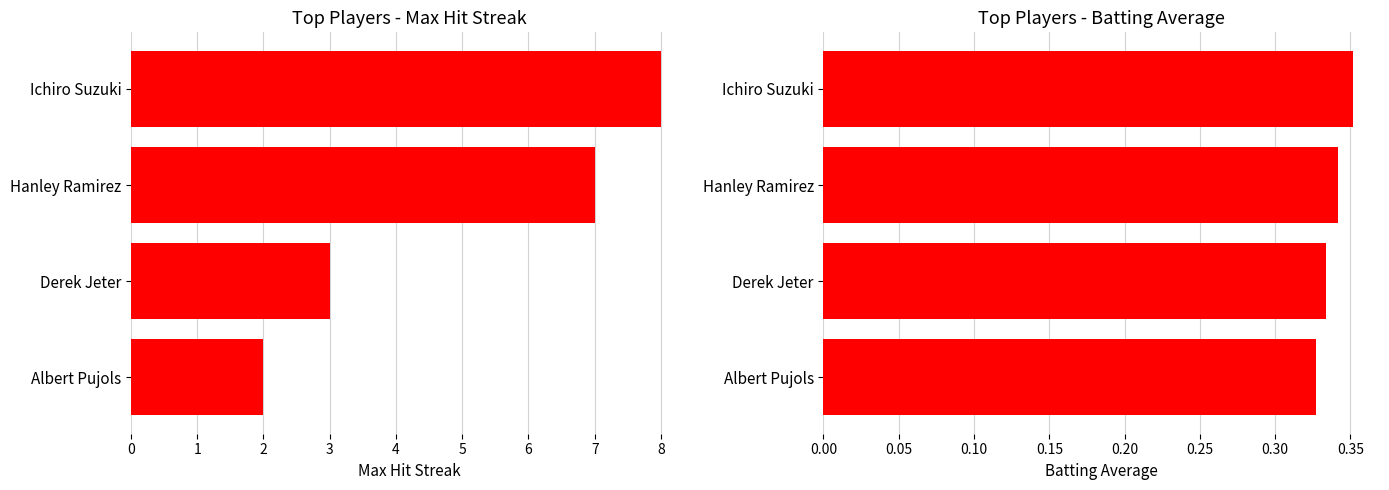

What is the value of the Max Streak bar at the 3rd from the left?

3.0